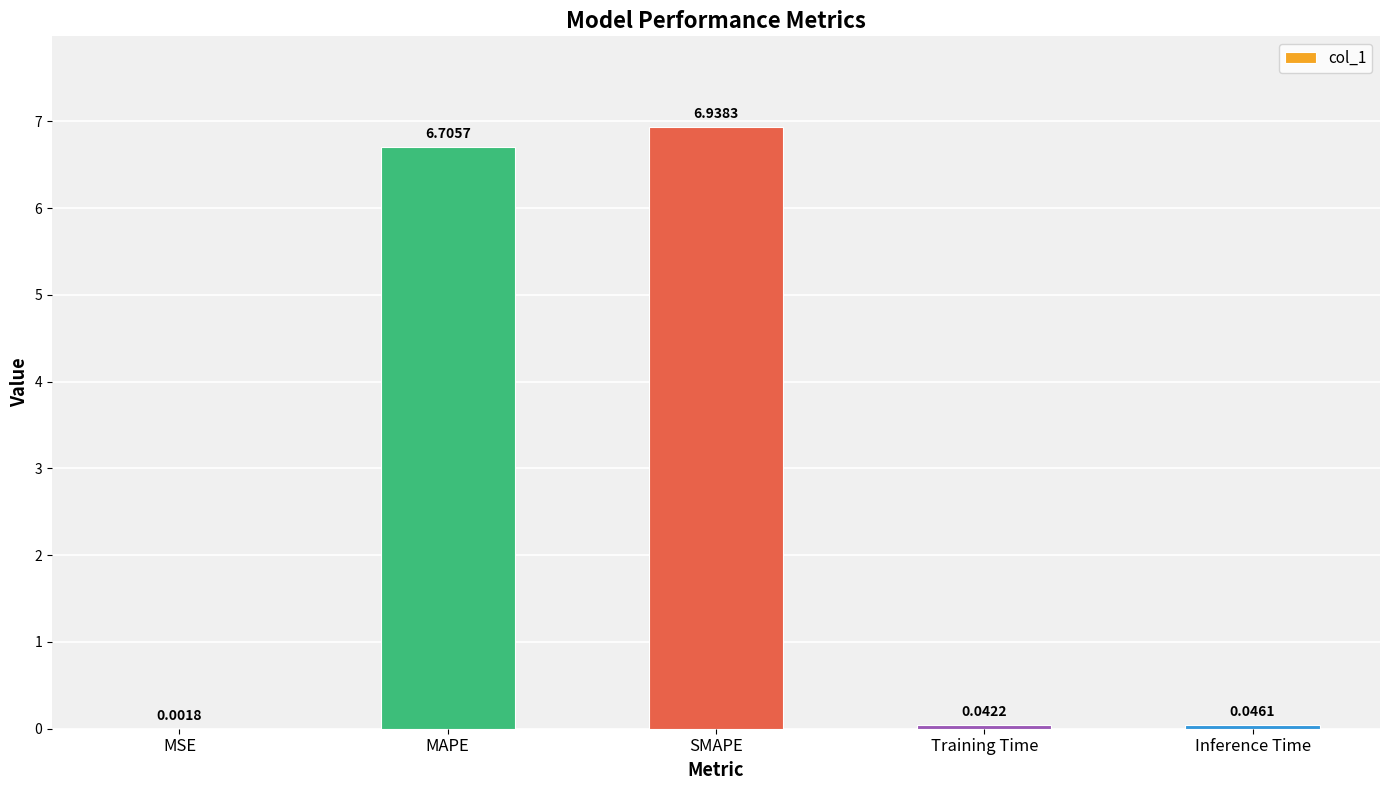

At which category does the chart reach its peak across all series?

SMAPE